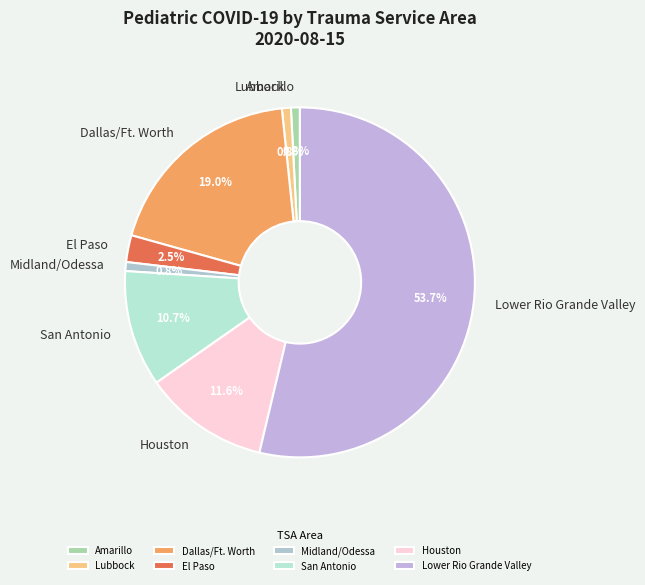

What is the largest slice in the pie chart?

Lower Rio Grande Valley